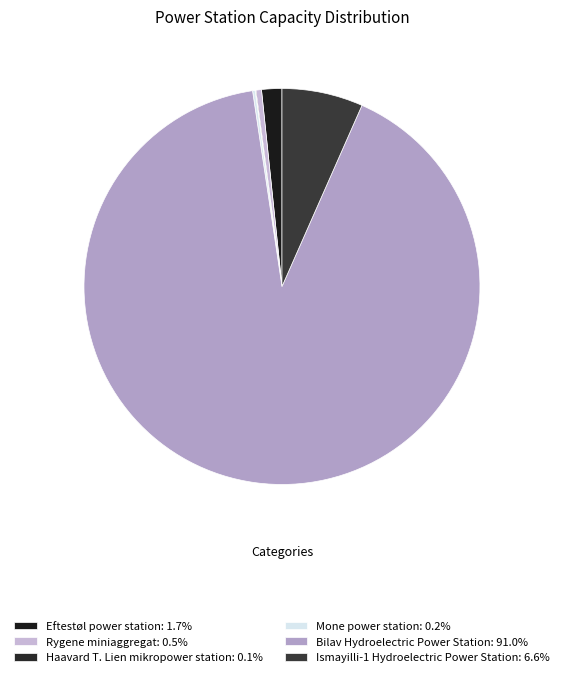

How many segments does this pie chart have?

6